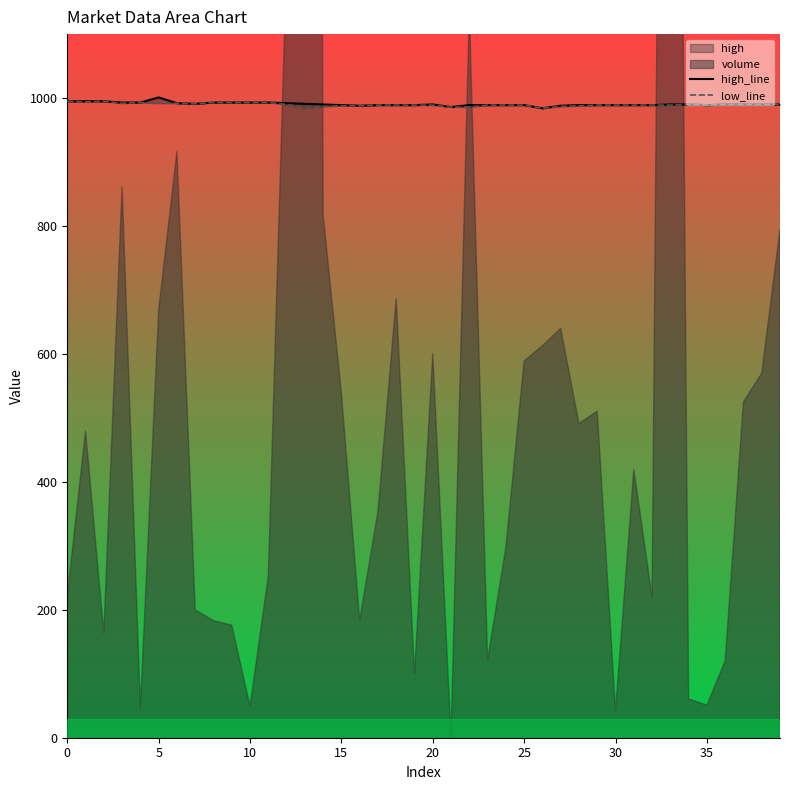

True or false: low_line has a value of 989 at 18.

True